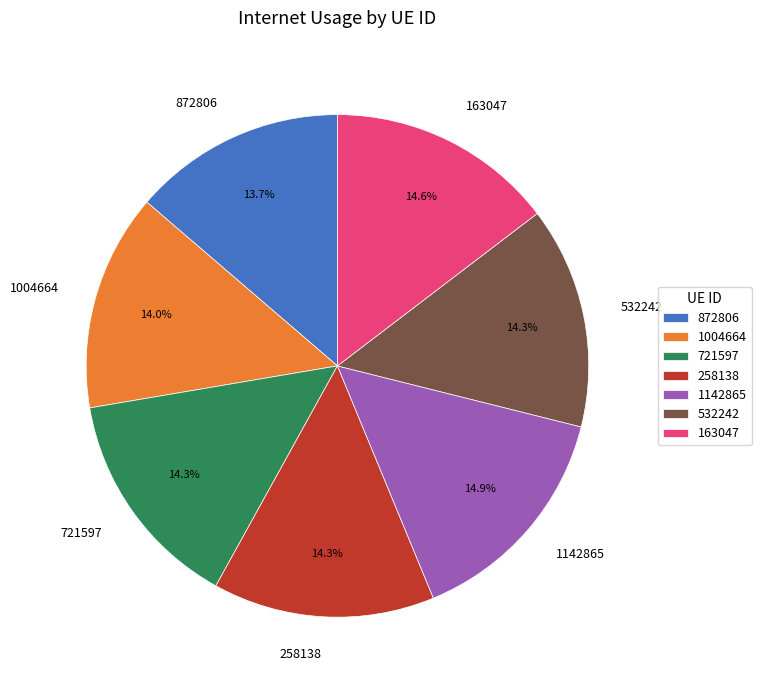

True or false: 721597 accounts for 23% of the total.

False